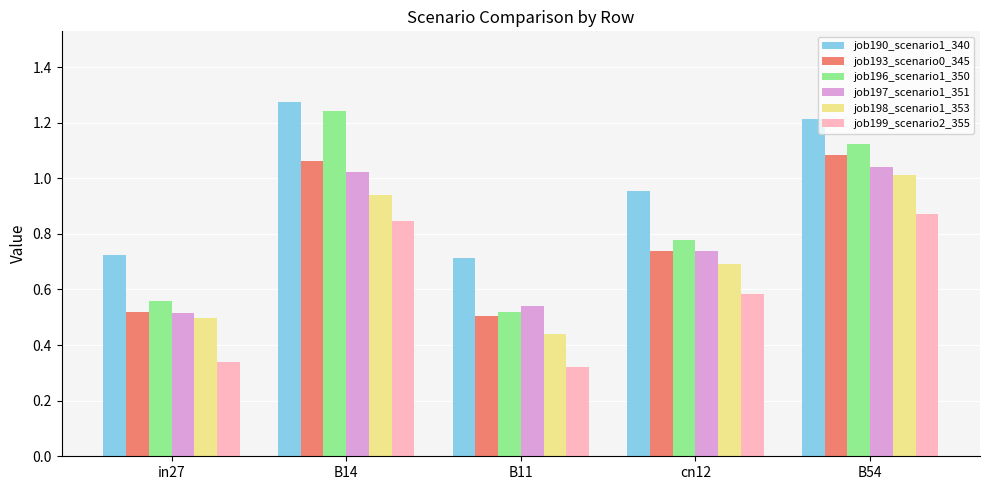

Rank the categories by job196_scenario1_350 value from lowest to highest.

B11, in27, cn12, B54, B14